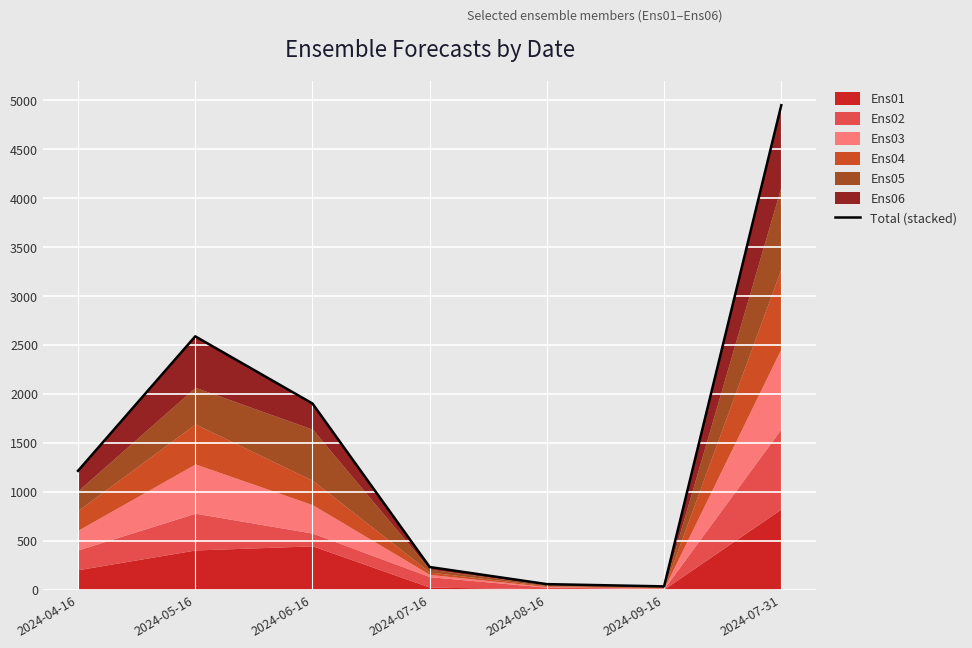

At which label does the data first exceed 1213?

2024-04-16